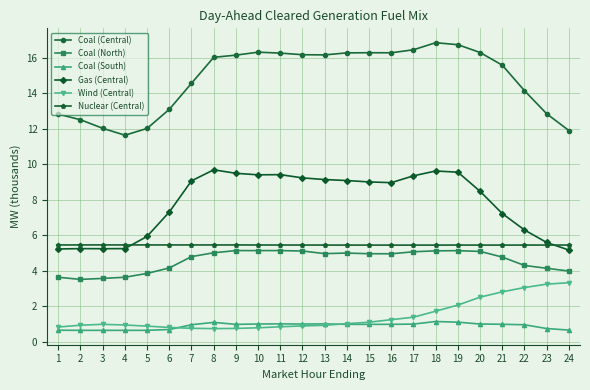

What is the value of the Coal (South) point at the 9th from the left?

1.0